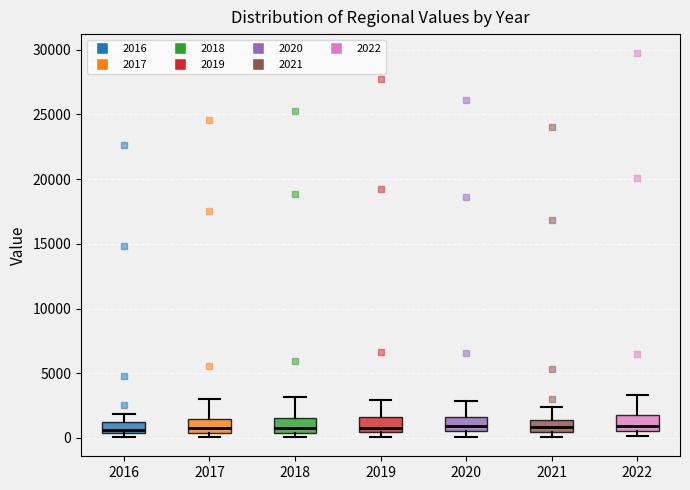

Where does the median line of the box at x = 2020 sit on the y-axis? The values are not printed on the chart, so give them approximately, as read against the axis.

1000